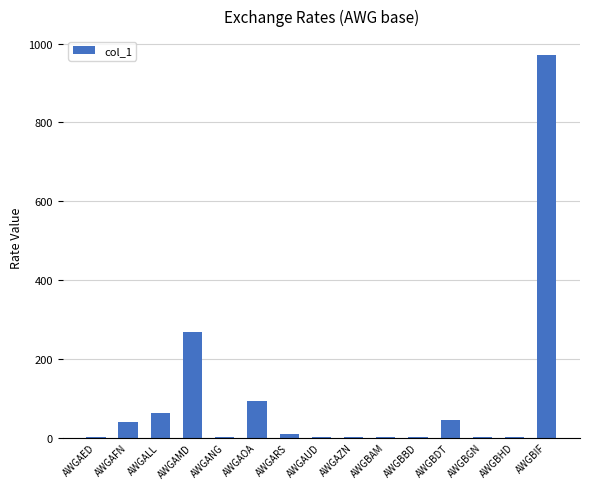

What is the difference between the values at AWGAMD and AWGBBD?

267.7